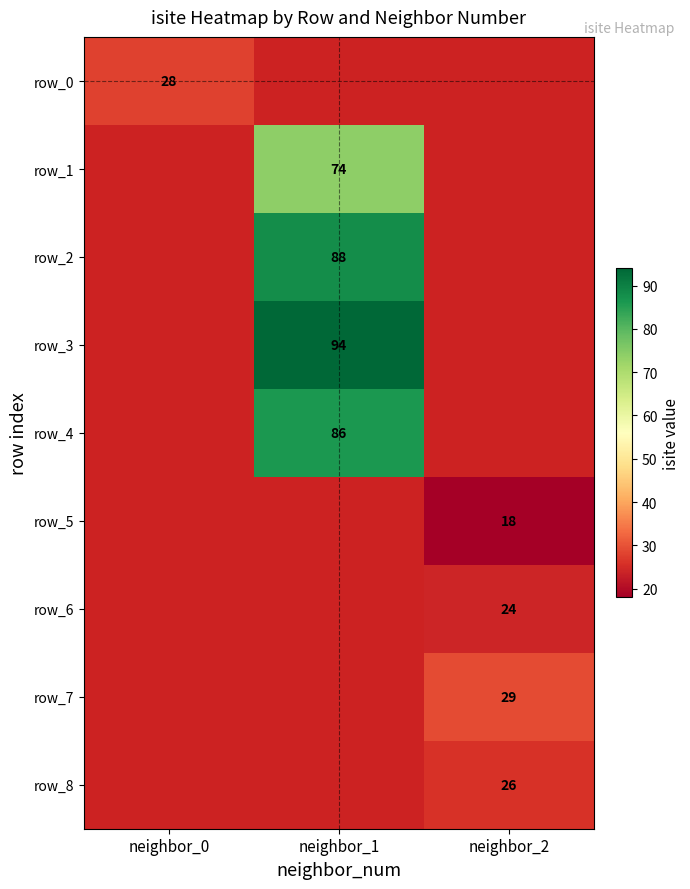

Which category has the highest value in the row_4 series?

neighbor_0